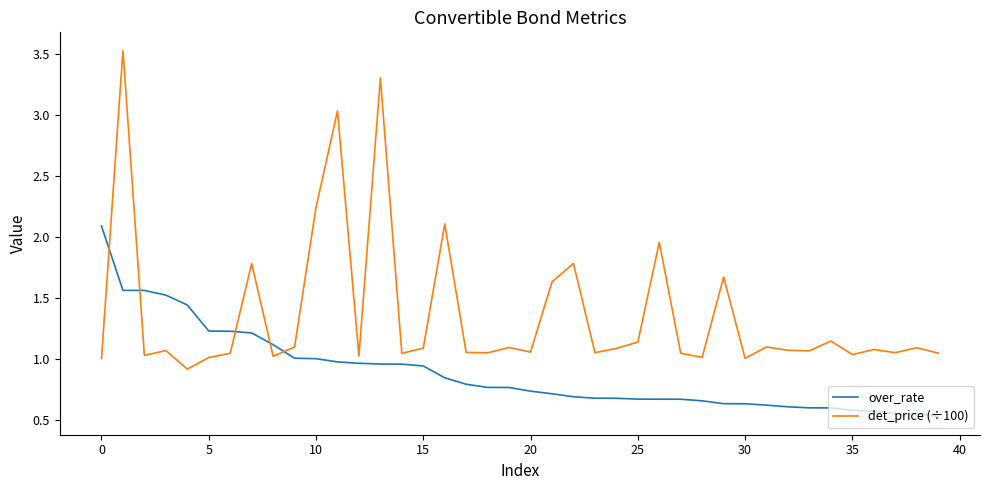

List the series in order of their overall mean, lowest first.

over_rate, det_price (÷100)